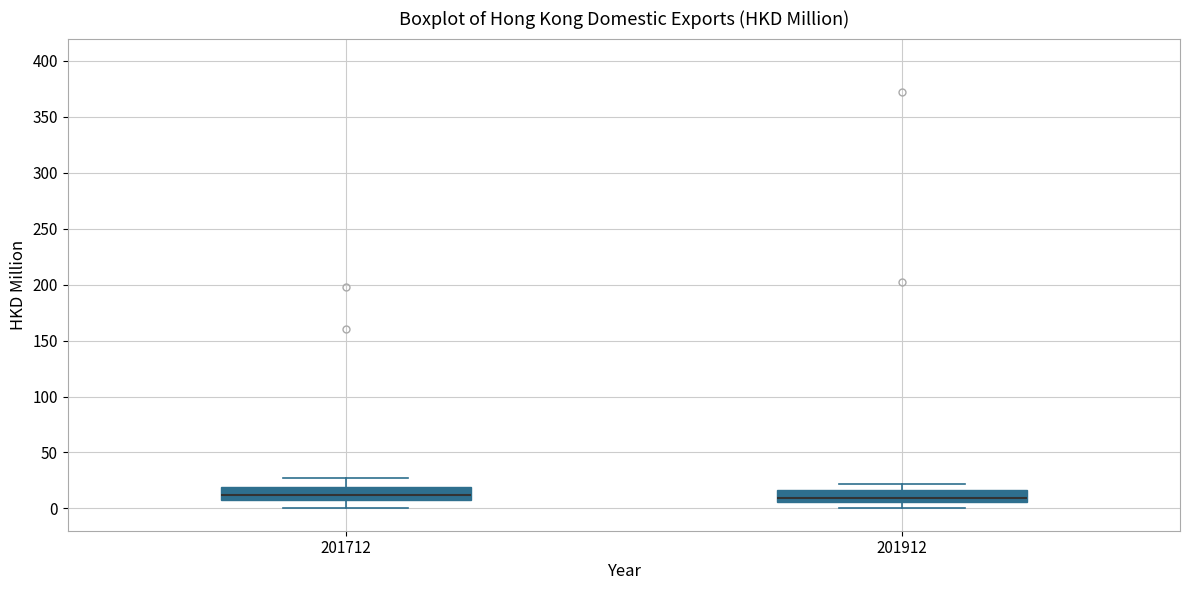

Reading left to right, transcribe this box plot: for each box, give where its median line is, the range the box spans, and where its two whiskers end, as read against the y-axis. The values are not printed on the chart, so give them approximately, as read against the axis.

201712: median 10, box 5 to 20, whiskers 0 to 30
201912: median 10, box 5 to 15, whiskers 0 to 20